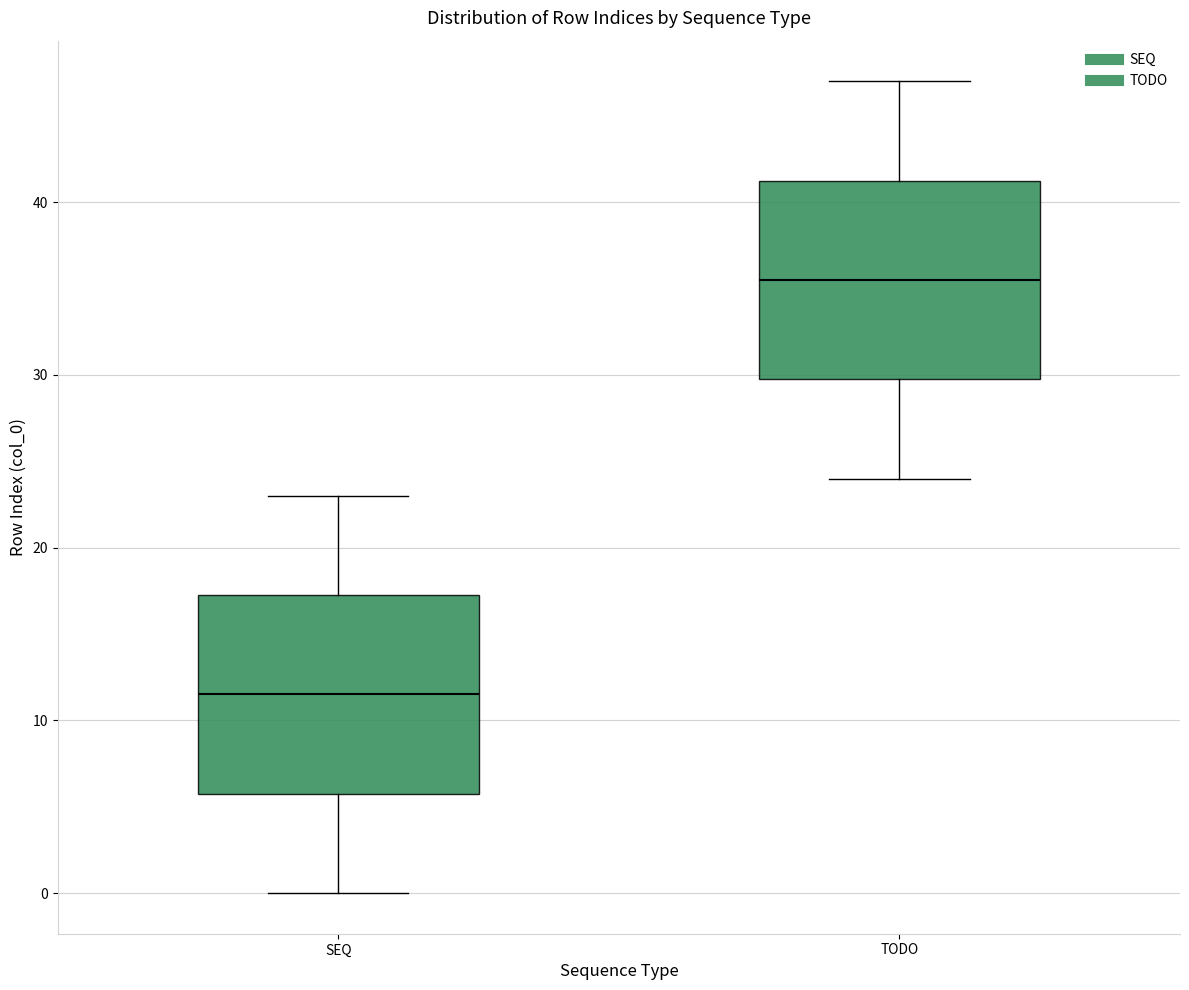

Where does the upper whisker of the box for TODO end on the y-axis? The values are not printed on the chart, so give them approximately, as read against the axis.

47